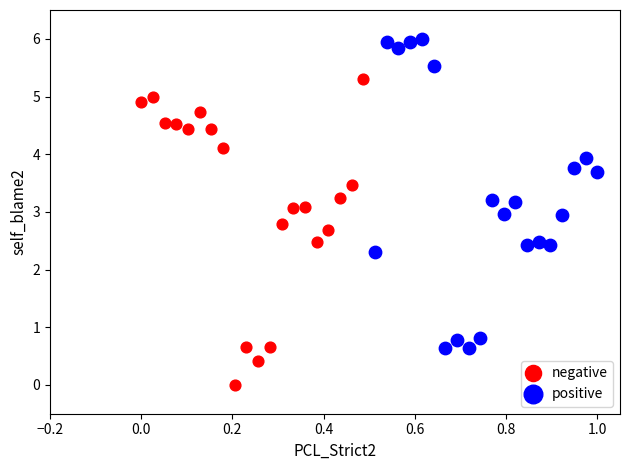

Which series reaches the maximum Y coordinate?

positive